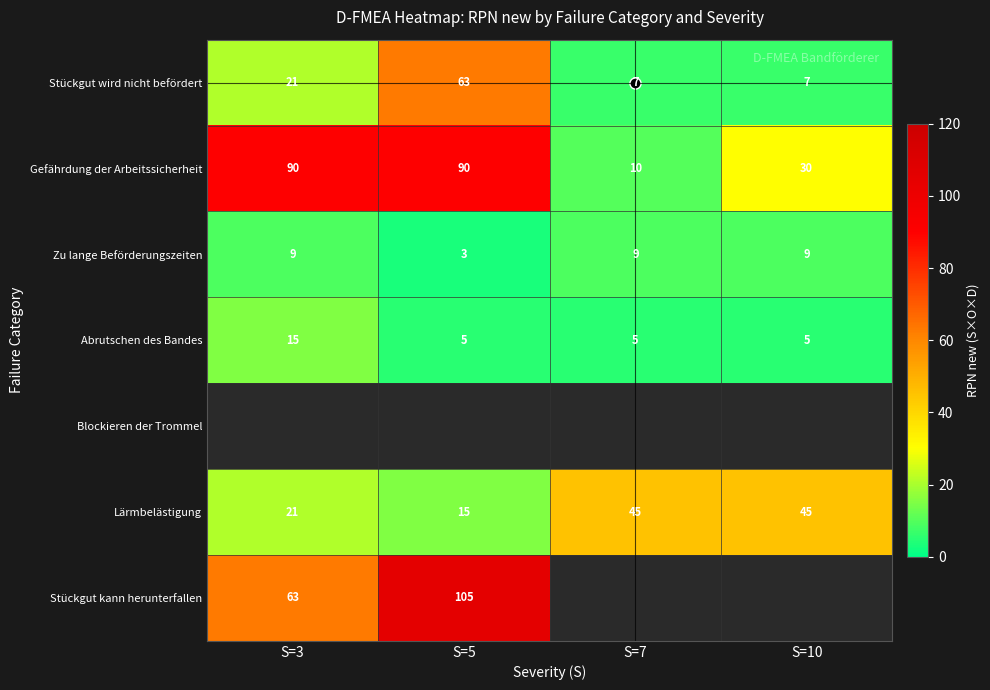

What is the smallest value displayed?

3.0